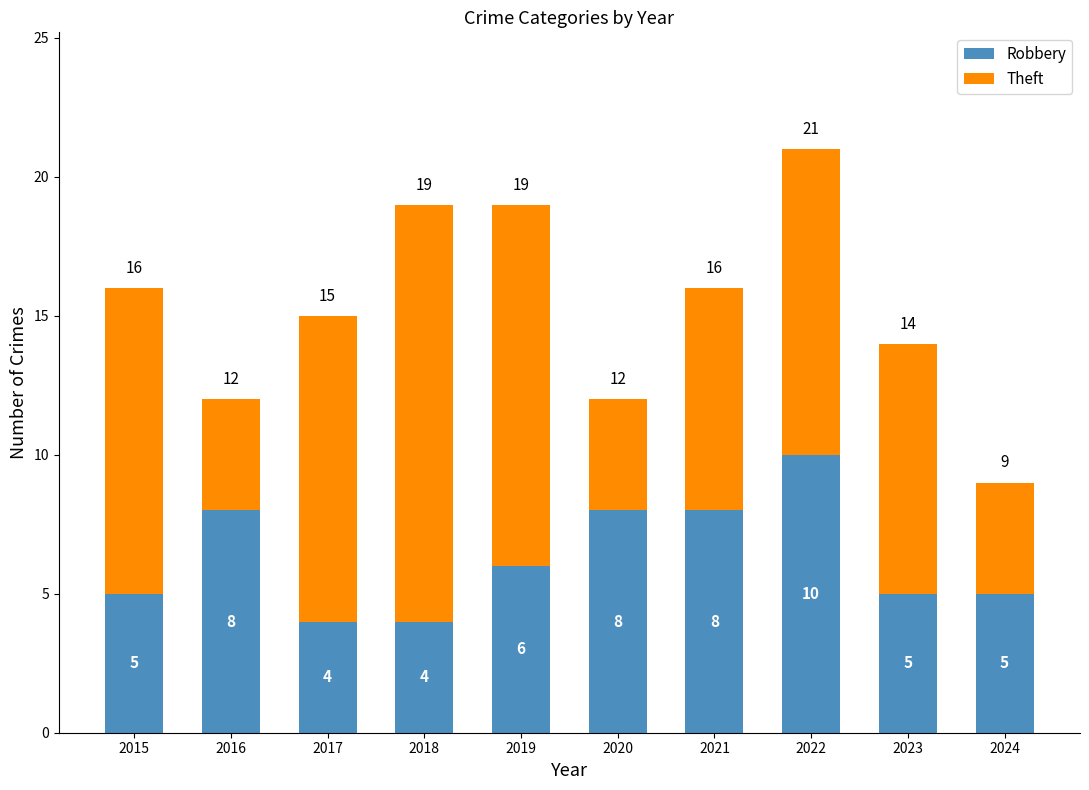

At which label does Robbery first exceed 6?

2016